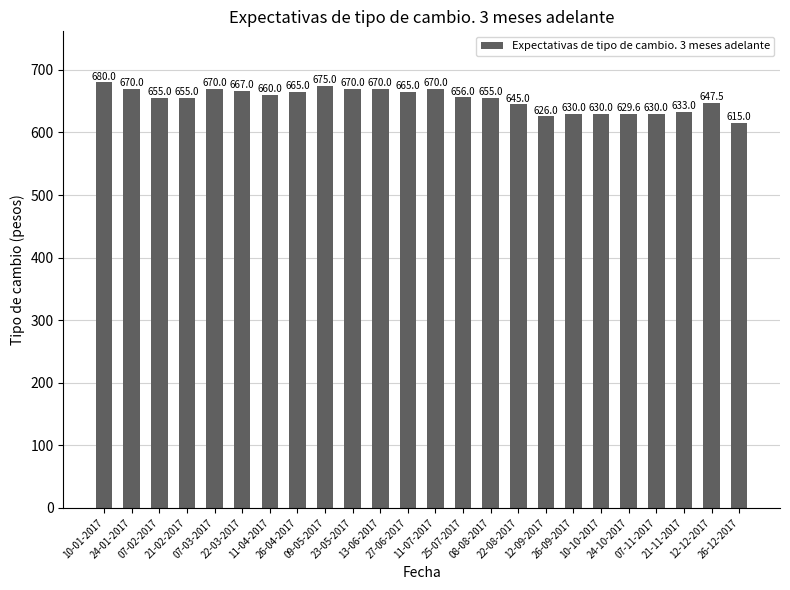

Are the bars grouped side by side (vs. stacked)?

No